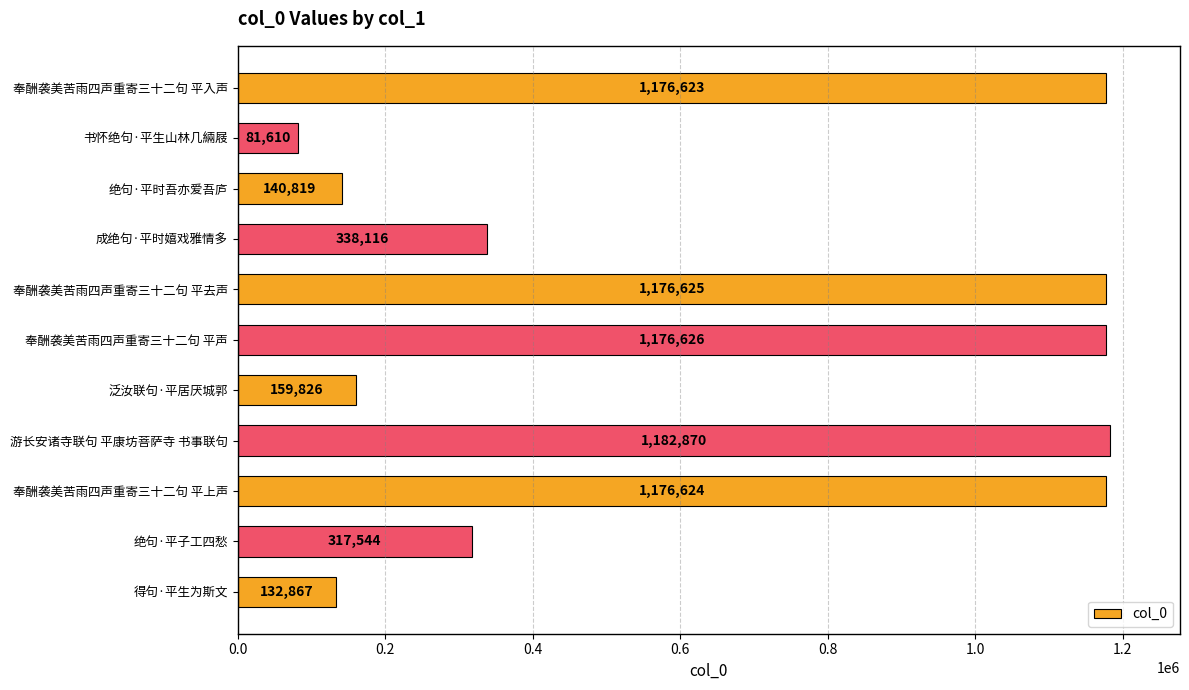

What is the change in value from 书怀绝句·平生山林几緉屐 to 成绝句·平时嬉戏雅情多?

+256506